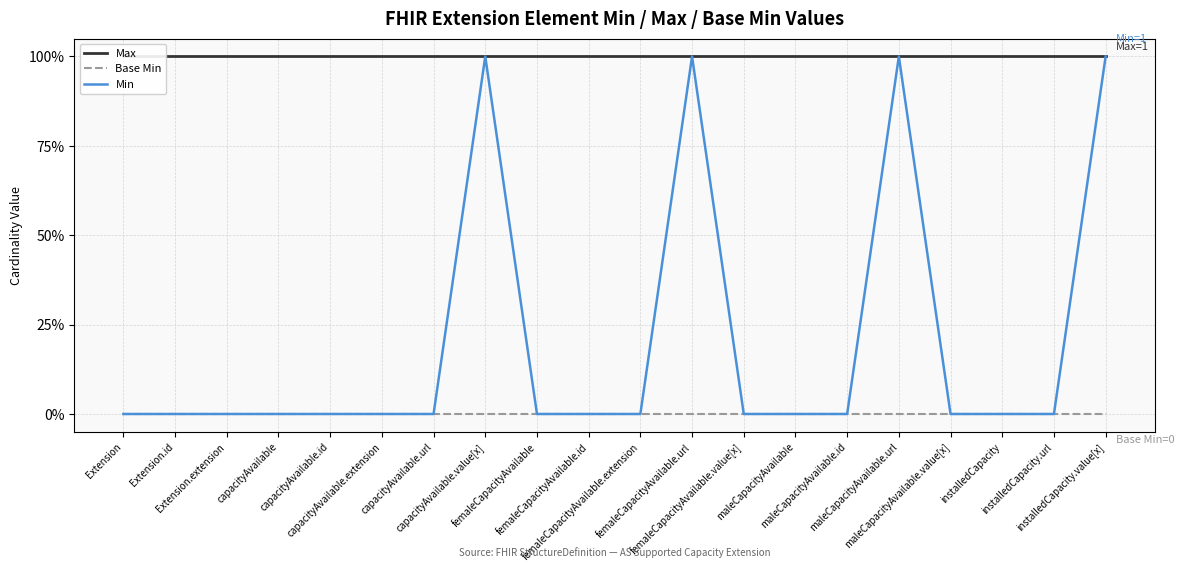

True or false: Base Min and Min intersect in this chart.

False